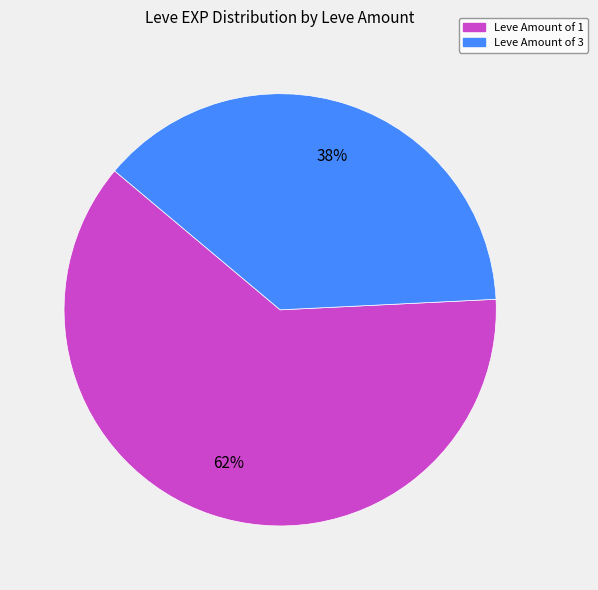

Does any single category account for the majority?

Yes